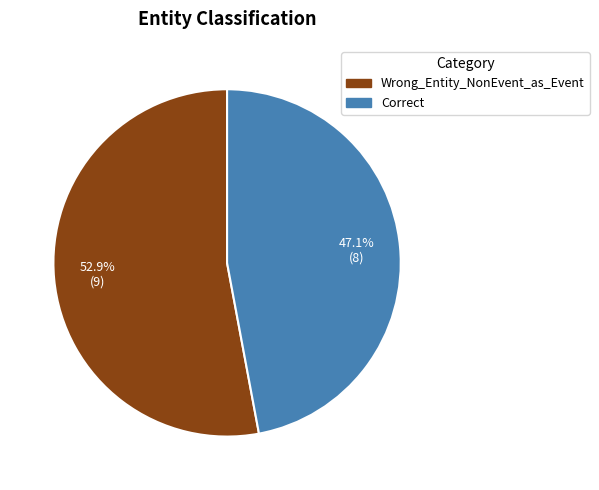

What is the smallest slice in the pie chart?

Correct